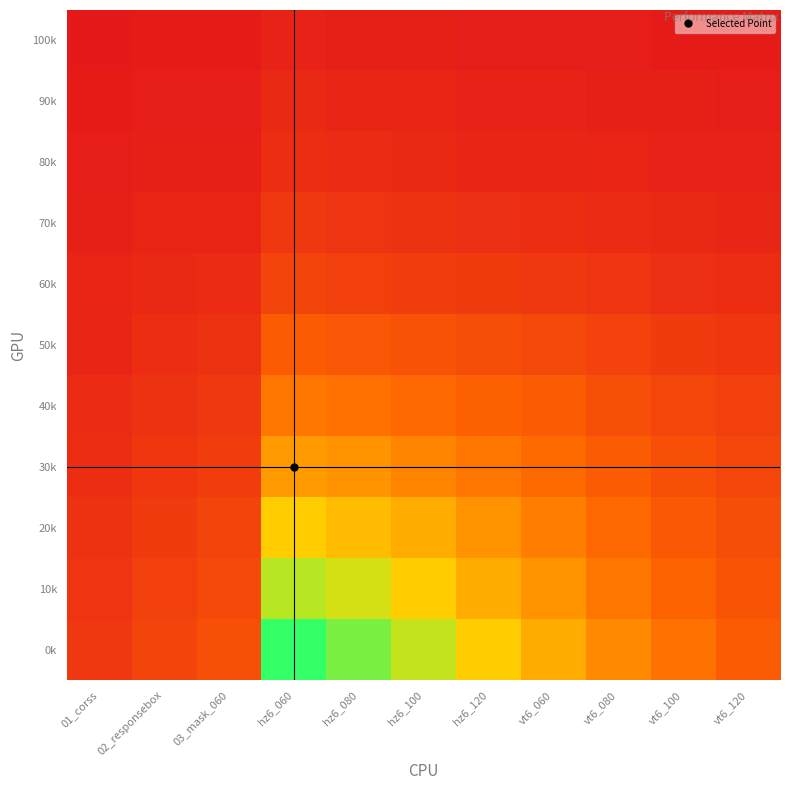

At which category is the sum across all series the highest?

hz6_060